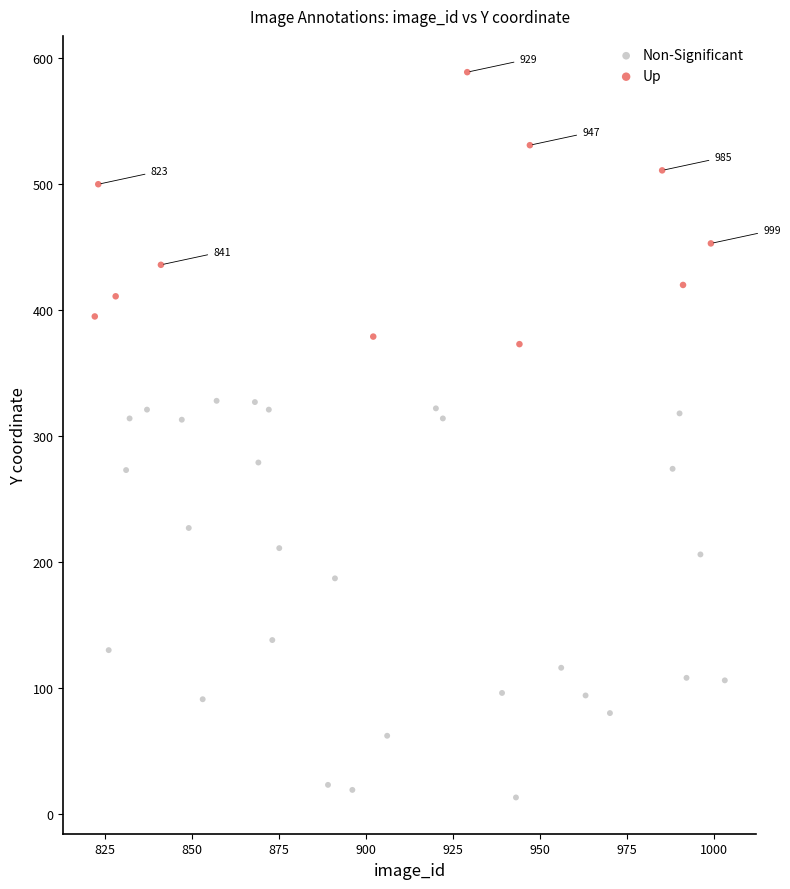

What are all the series names shown in the legend?

Non-Significant, Up